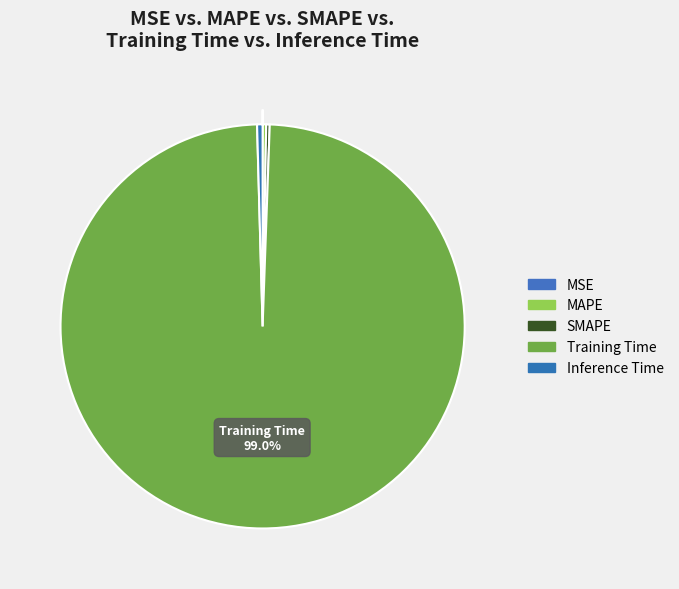

What is the largest slice in the pie chart?

Training Time